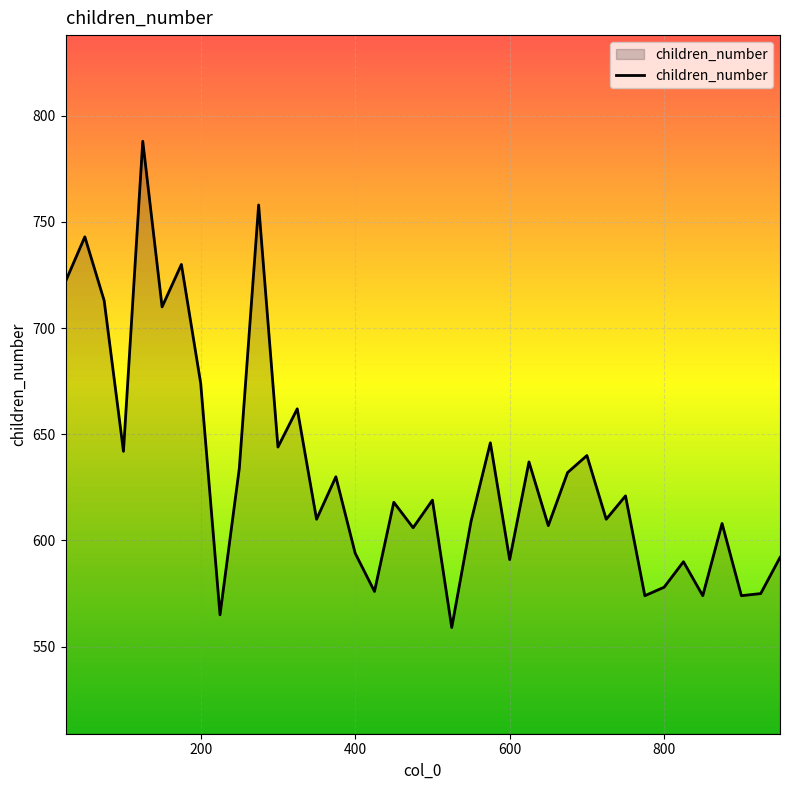

What is the average value?

633